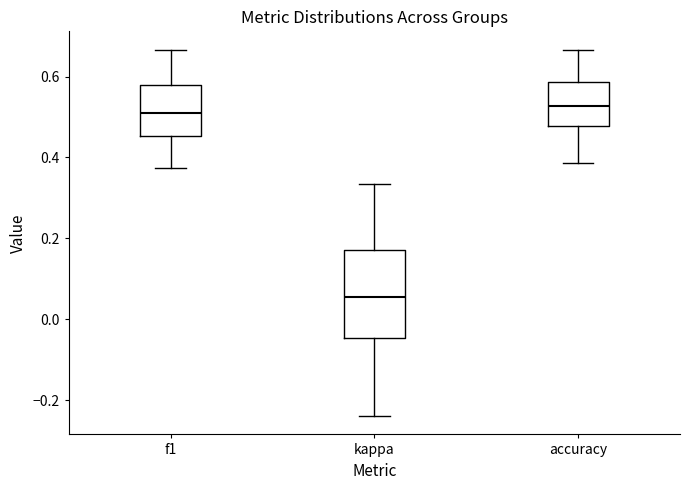

Where is the lower edge of the box for kappa on the y-axis? The values are not printed on the chart, so give them approximately, as read against the axis.

-0.04